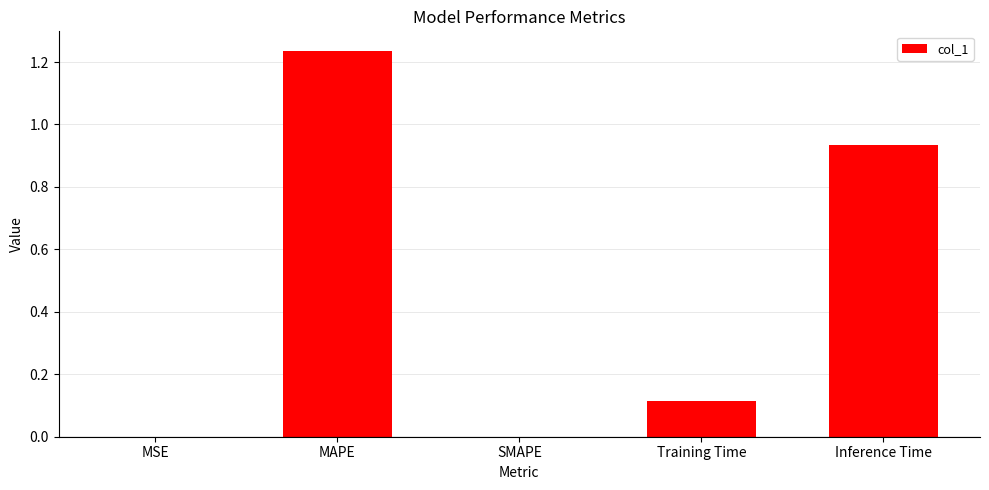

Between MAPE and Inference Time, which is larger?

MAPE